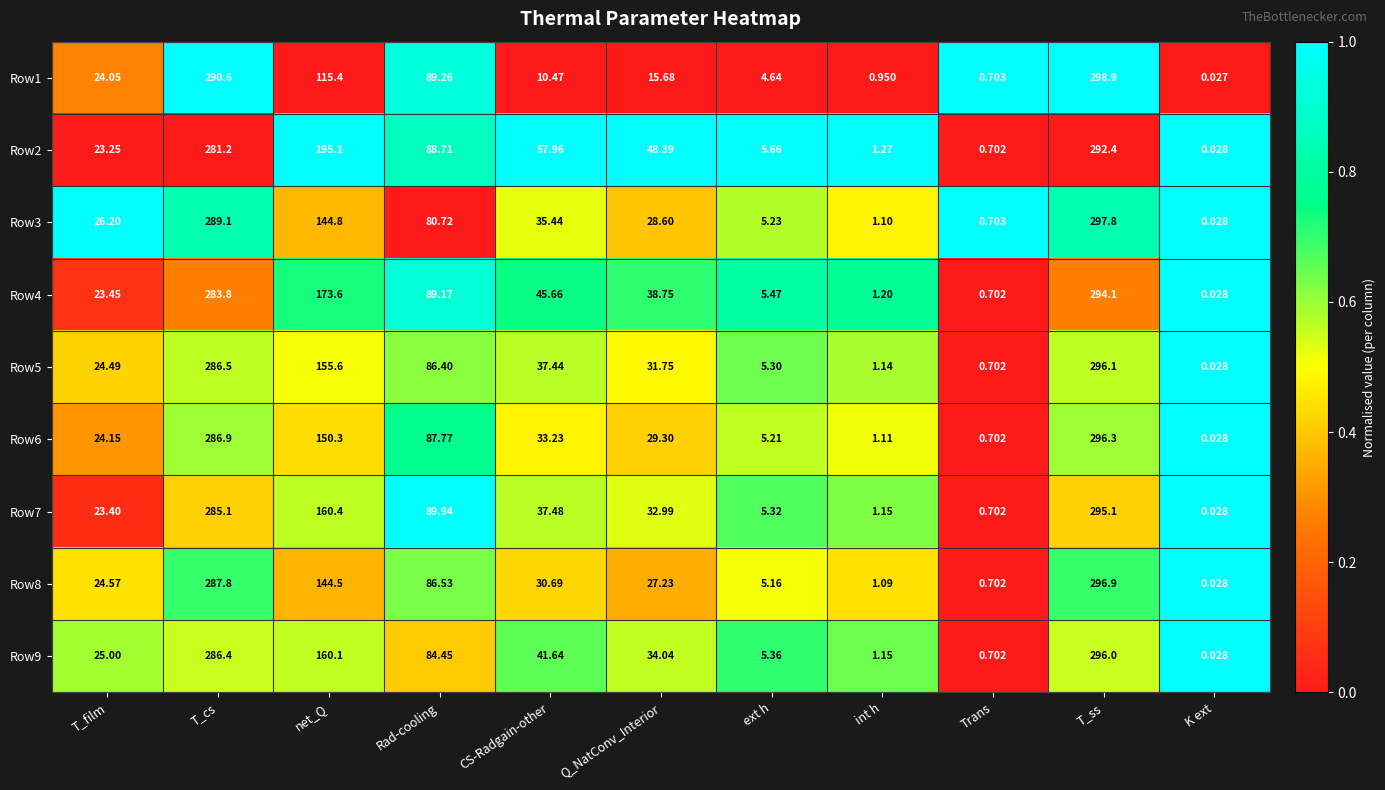

How many categories are shown in the chart?

11